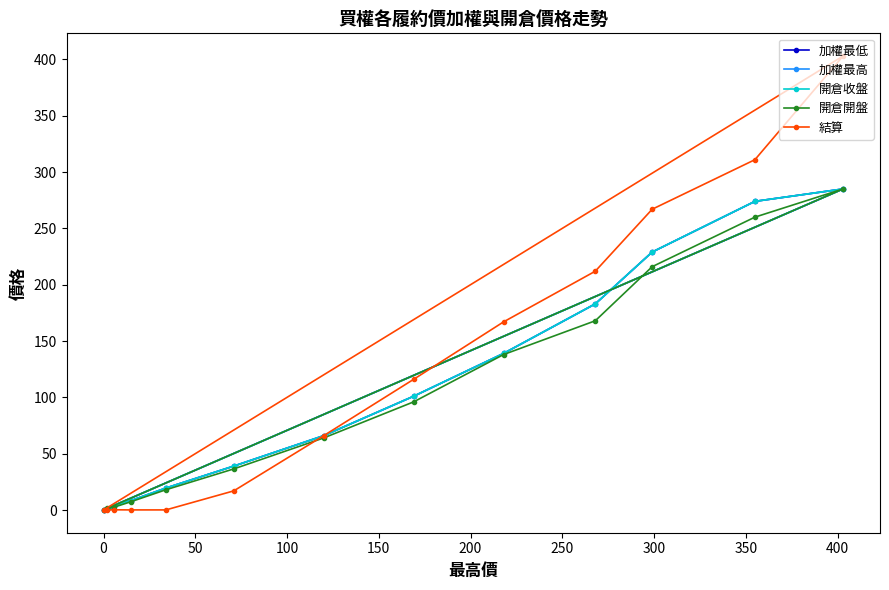

Which series has the widest spread of values?

結算